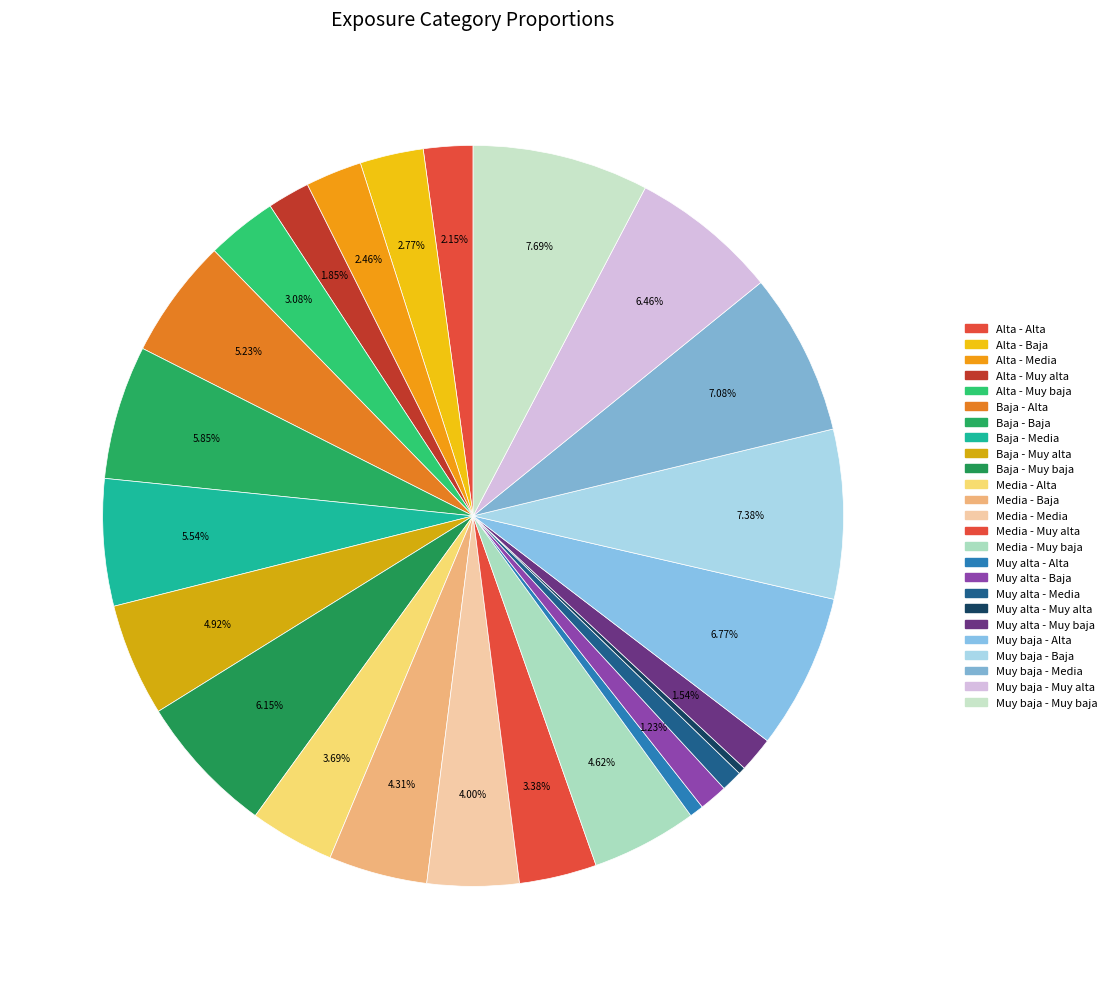

Count the number of slices in the pie.

25